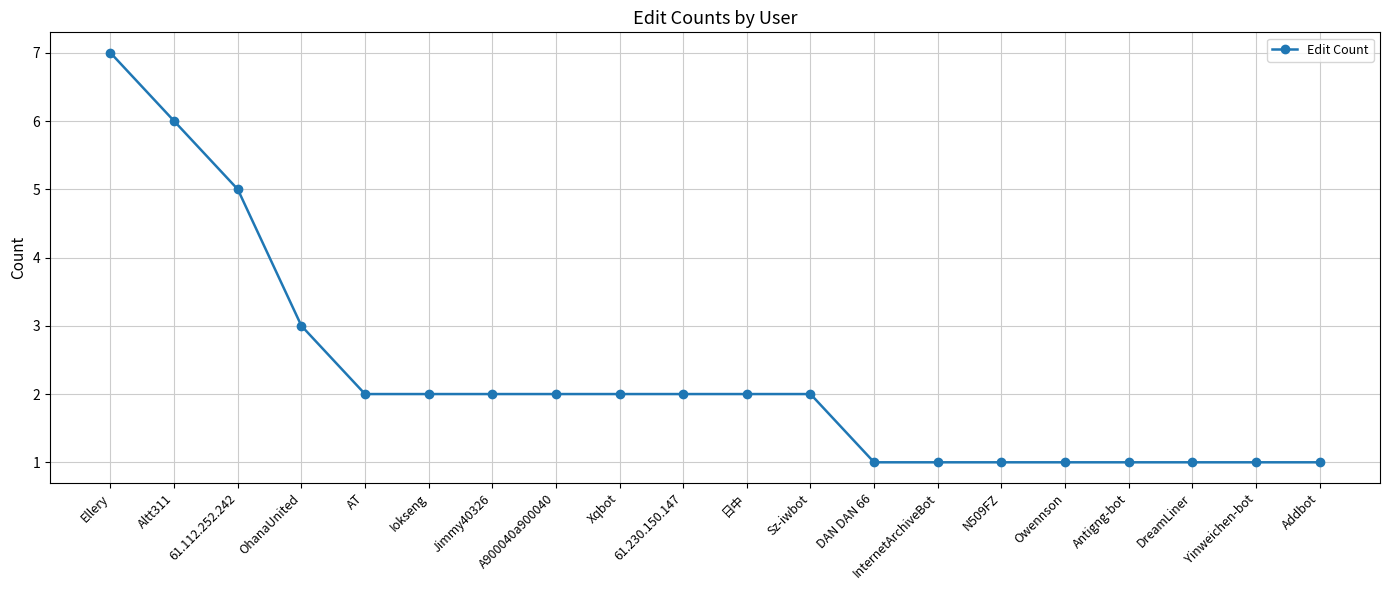

What is the maximum value shown in the chart?

7